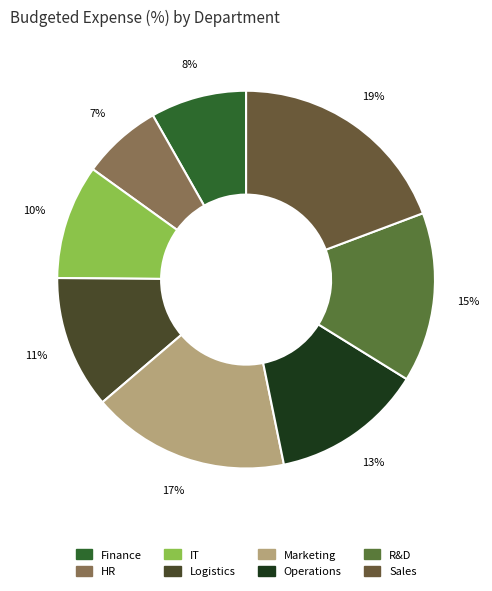

Is there any slice that represents more than half of the pie?

No